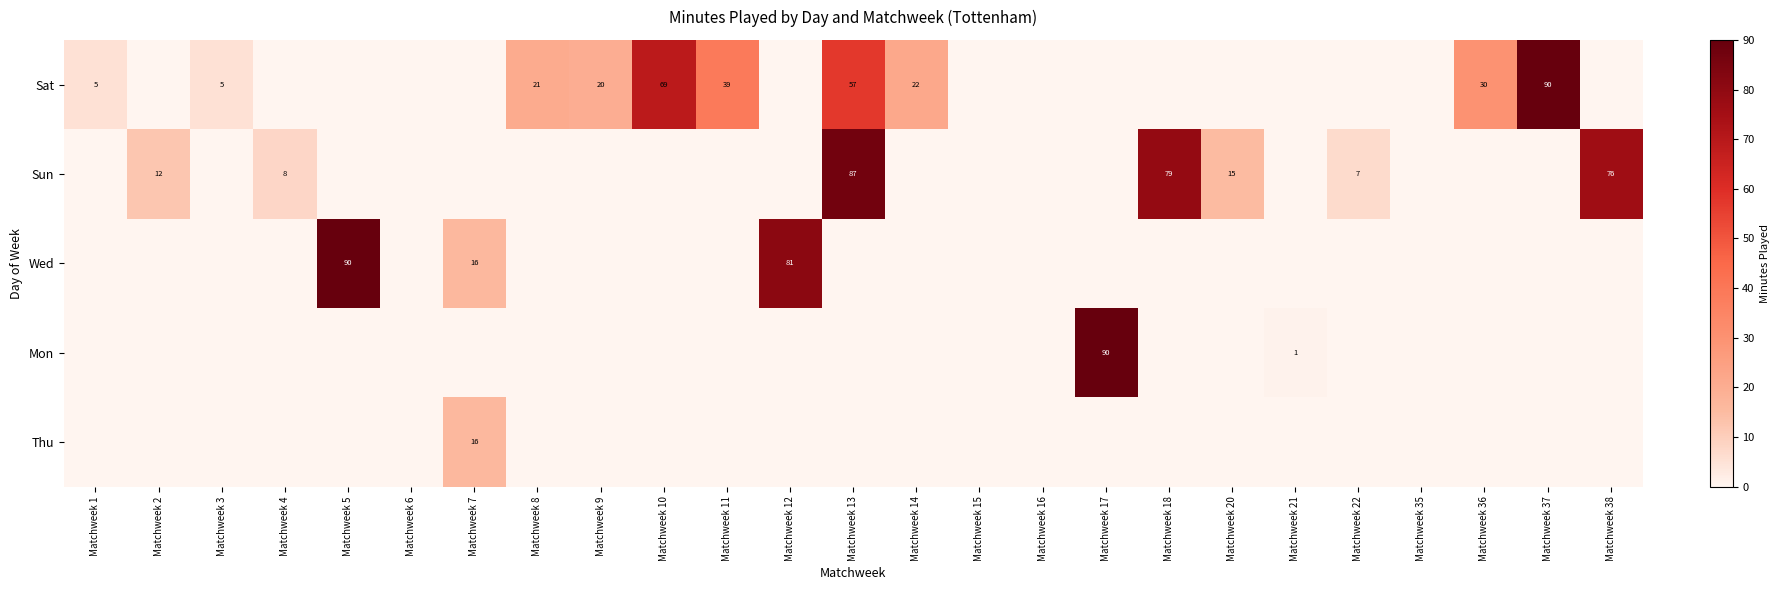

Is it true that Sat equals 99 at Matchweek 13?

False